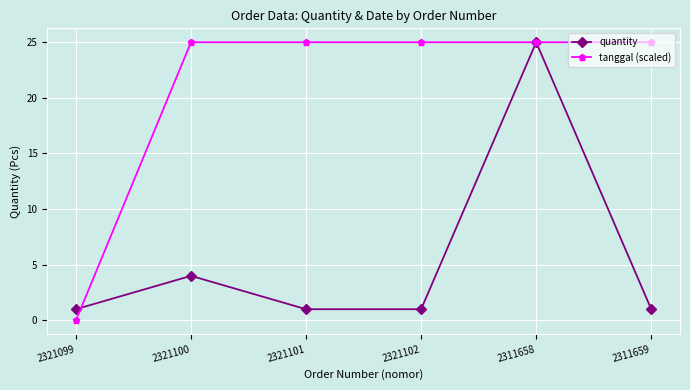

Is it true that tanggal (scaled) equals 38 at 2321100?

False